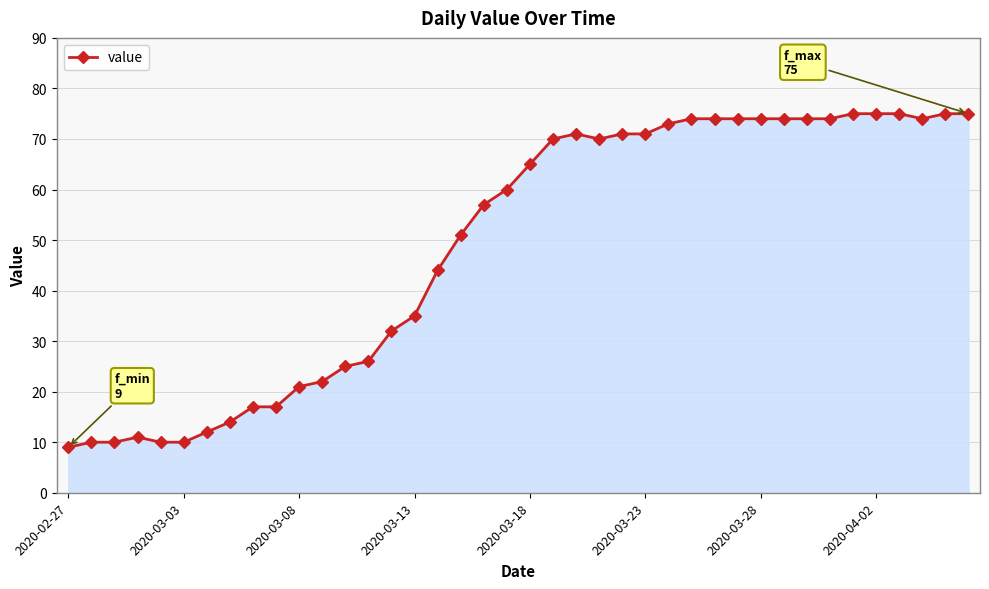

What is the value of the 28th point from the left?

74